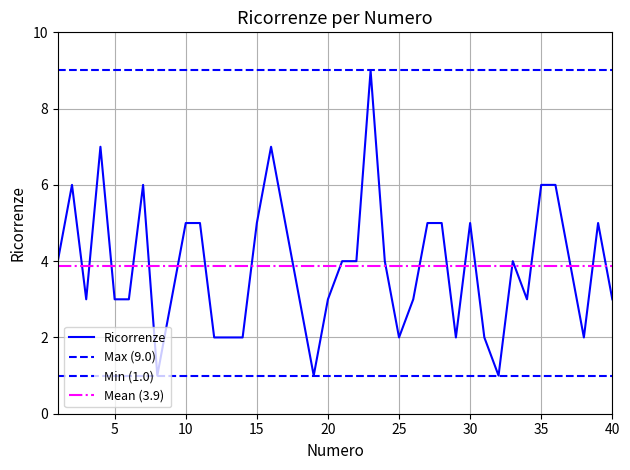

What is the ratio of the value at 26 to the value at 10?

0.6